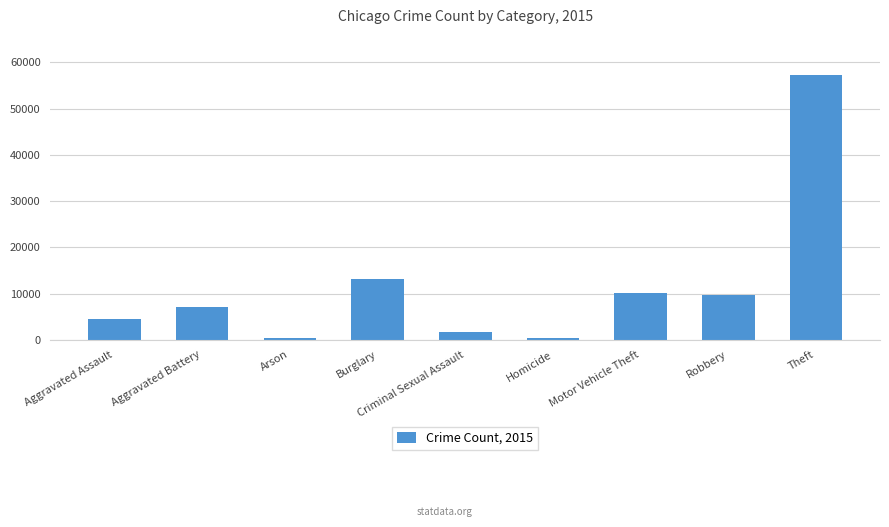

What is the difference between the maximum and minimum values?

56899